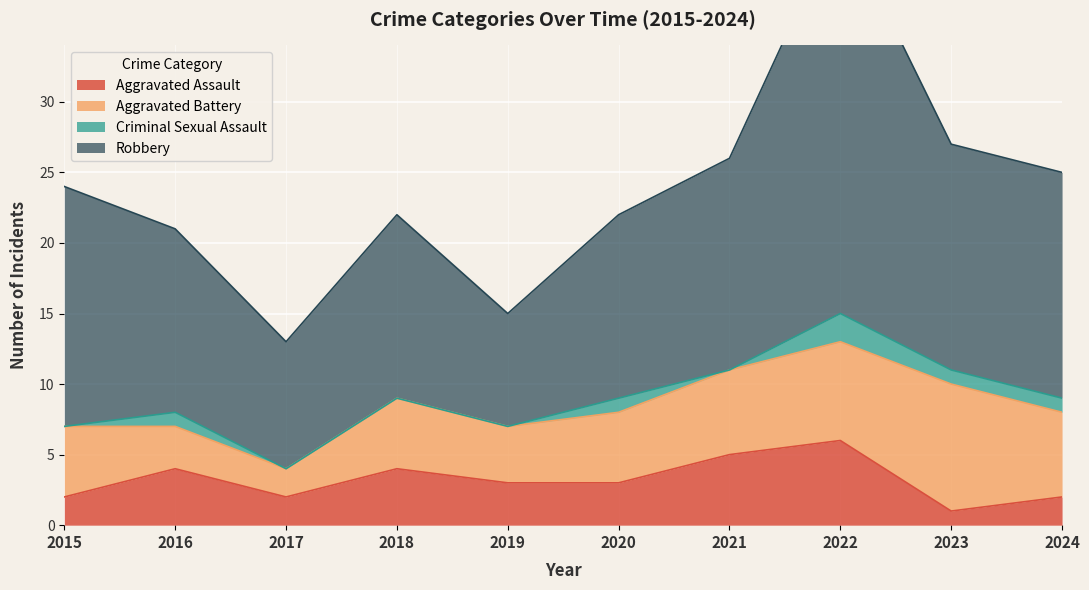

True or false: Robbery has more than 2 interior local peaks.

False